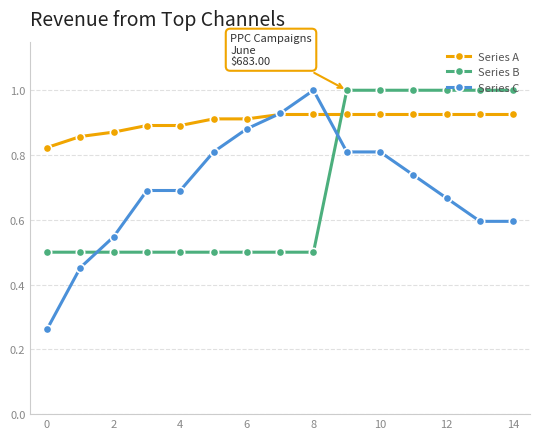

What is the highest value of the Series C series?

1.0